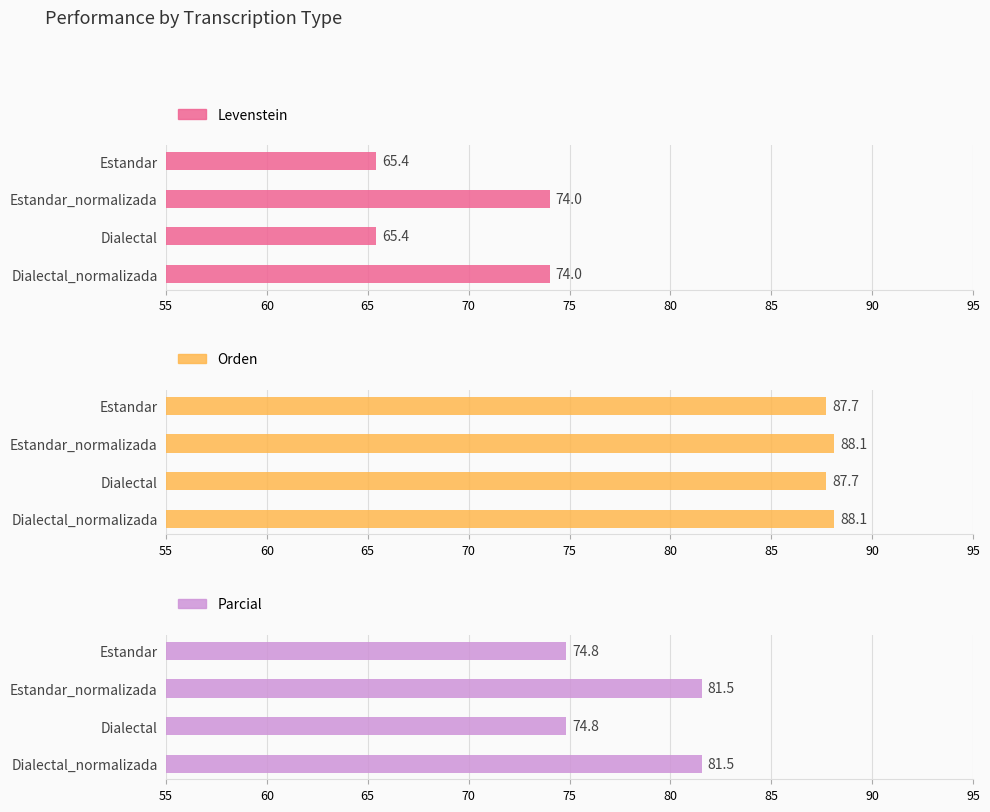

The value of Levenstein at Dialectal is 26.6. True or false?

False